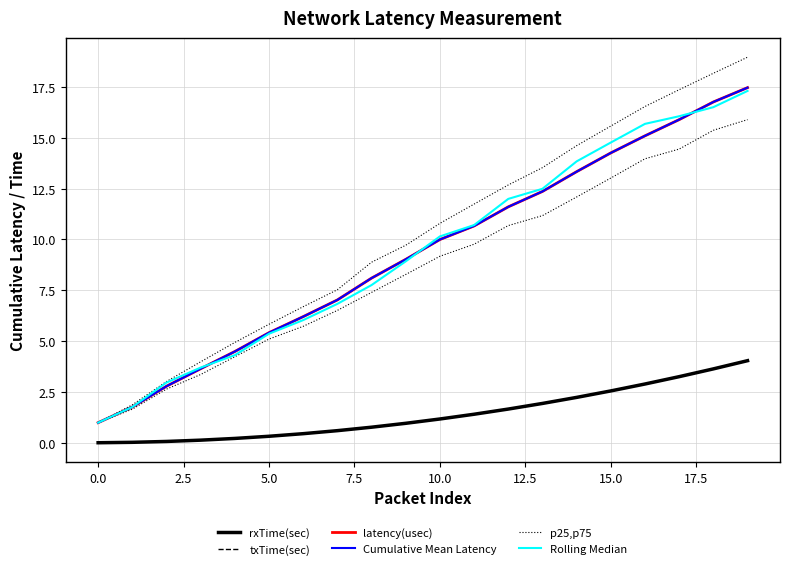

How many values in the latency(usec) series exceed 9?

11